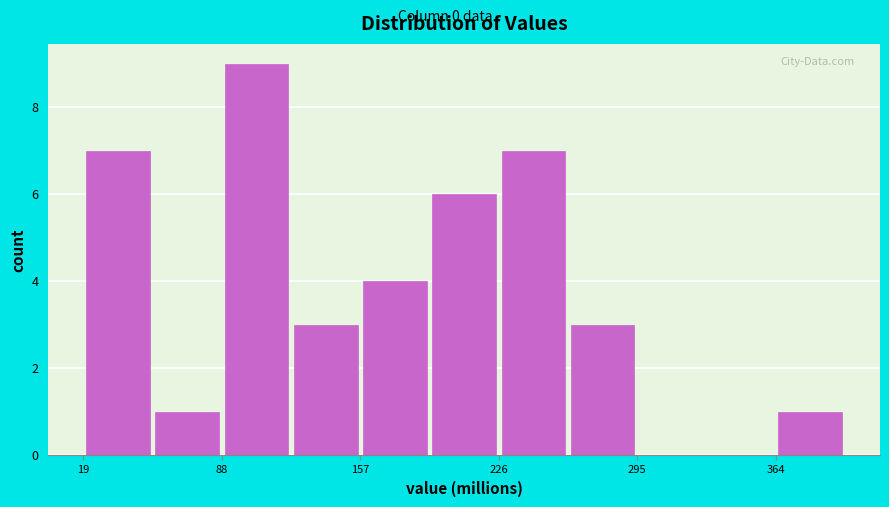

Read against the x-axis, roughly where is the centre of the tallest bar?

110